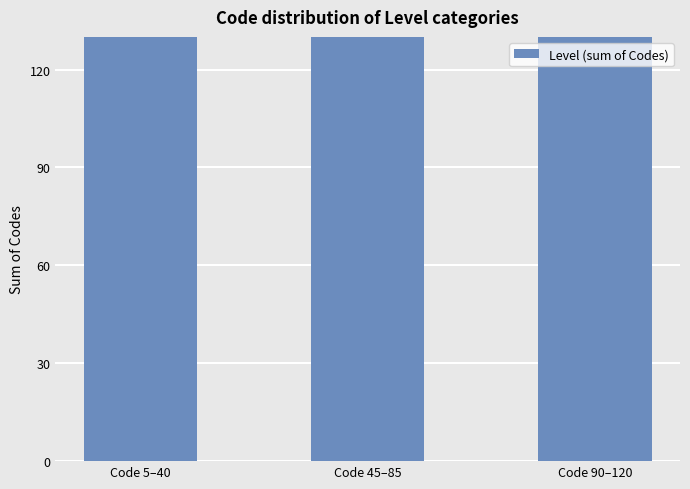

How many bars are there in total?

3